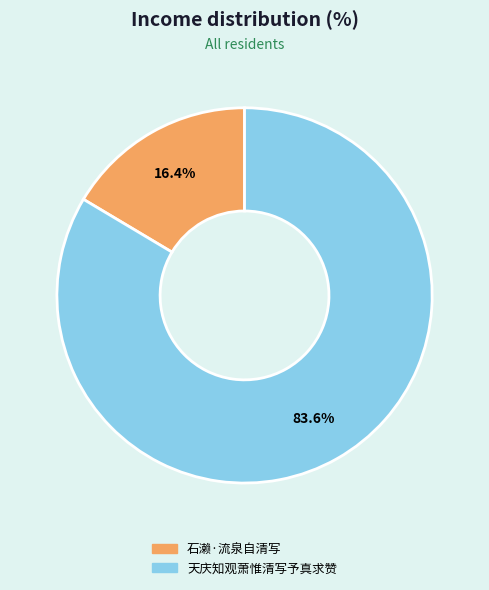

Is the sum of 天庆知观萧惟清写予真求赞 and 石濑·流泉自清写 greater than half?

Yes